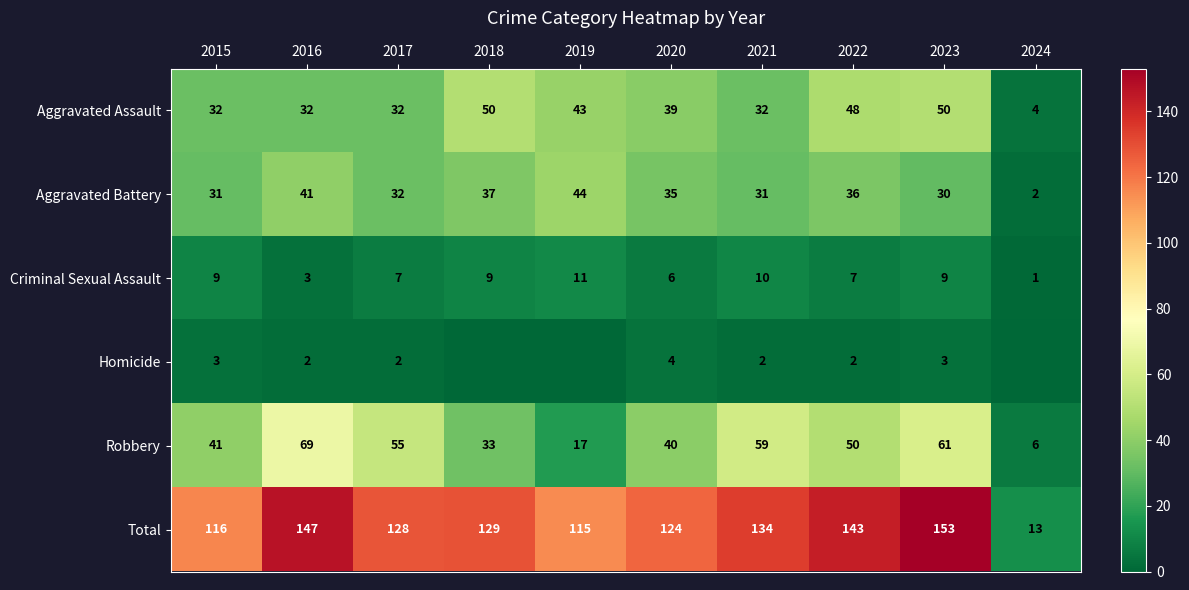

How many distinct data groups are displayed?

6